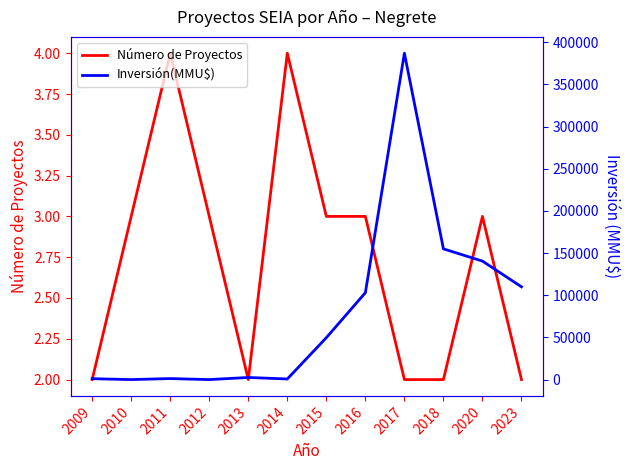

Which series has the largest total across all categories?

Inversión(MMU$)